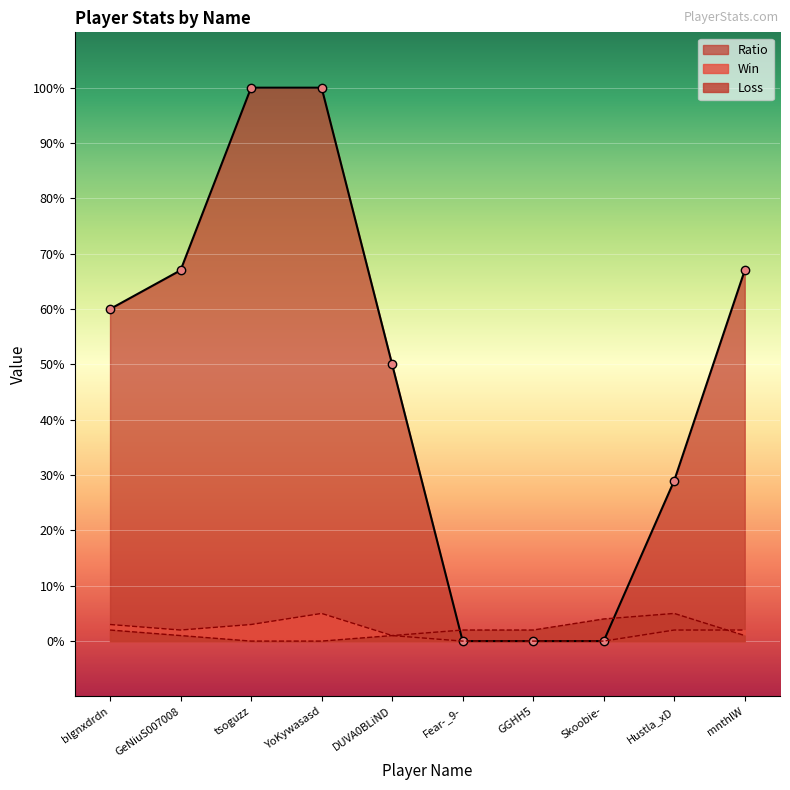

Reading right to left, extract all data points from this chart.

Win: mnthlW=2	Hustla_xD=2	Skoobie-=0	GGHH5=0	Fear-_9-=0	DUVA0BLiND=1	YoKywasasd=5	tsoguzz=3	GeNiuS007008=2	blgnxdrdn=3
Loss: mnthlW=1	Hustla_xD=5	Skoobie-=4	GGHH5=2	Fear-_9-=2	DUVA0BLiND=1	YoKywasasd=0	tsoguzz=0	GeNiuS007008=1	blgnxdrdn=2
Ratio: mnthlW=67	Hustla_xD=29	Skoobie-=0	GGHH5=0	Fear-_9-=0	DUVA0BLiND=50	YoKywasasd=100	tsoguzz=100	GeNiuS007008=67	blgnxdrdn=60